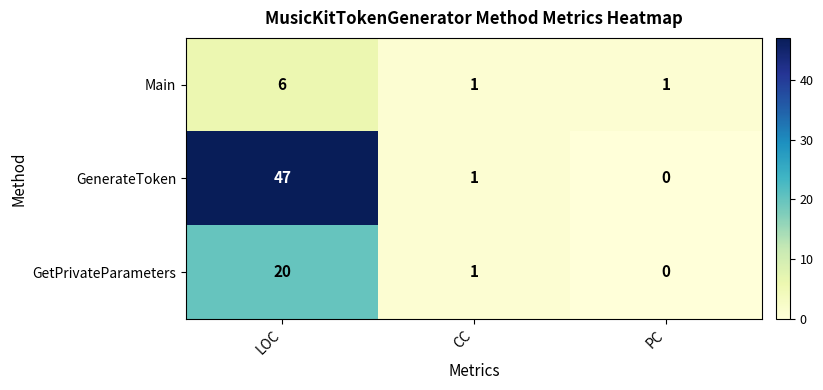

Count the number of categories in the chart.

3